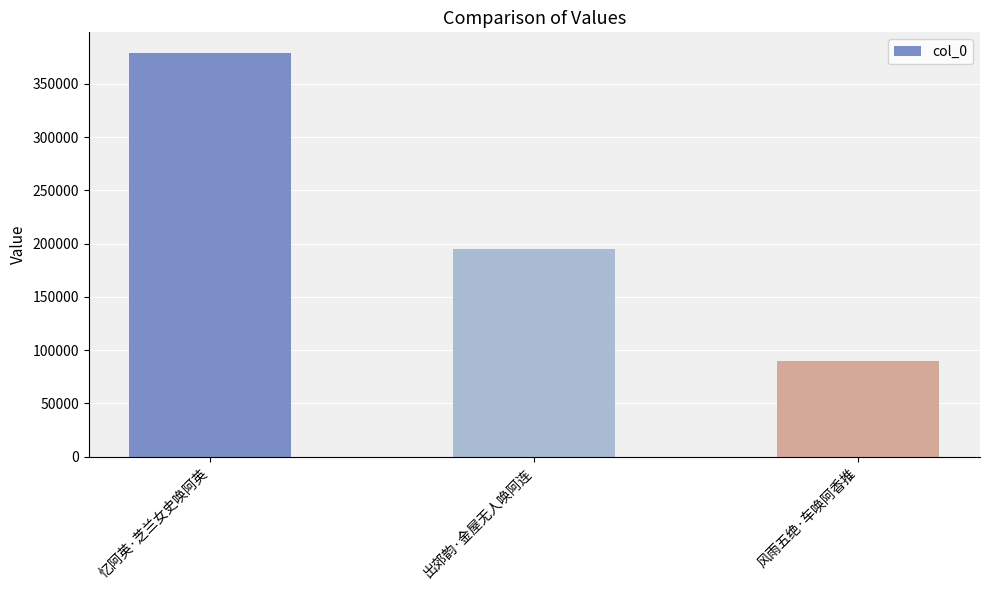

The chart shows a value of 498596 at 忆阿英·芝兰女史唤阿英. True or false?

False